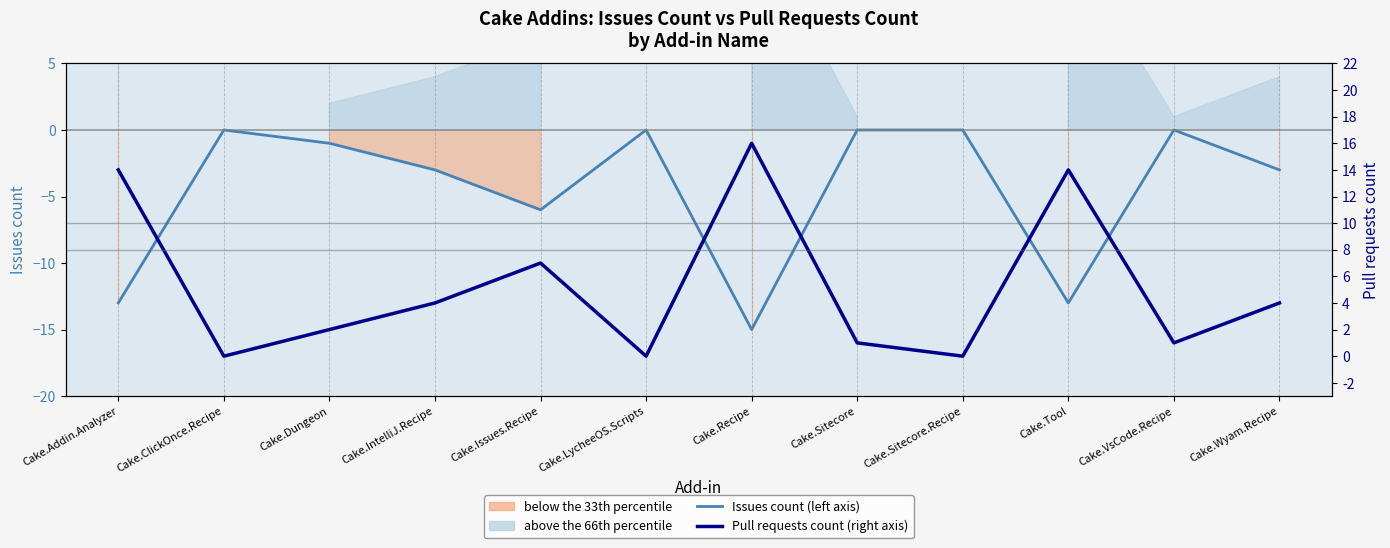

Which series has the largest range (max minus min)?

Pull requests count (right axis)